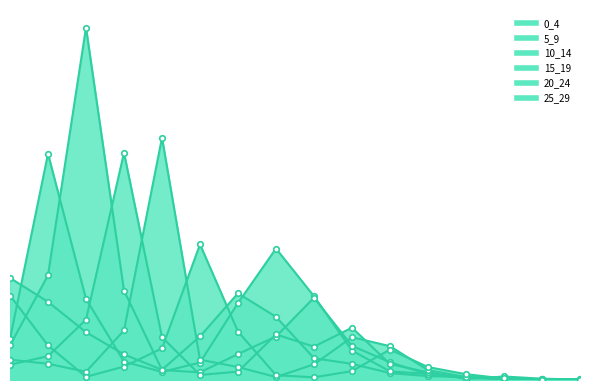

What is the total value across all series at 13?

0.1